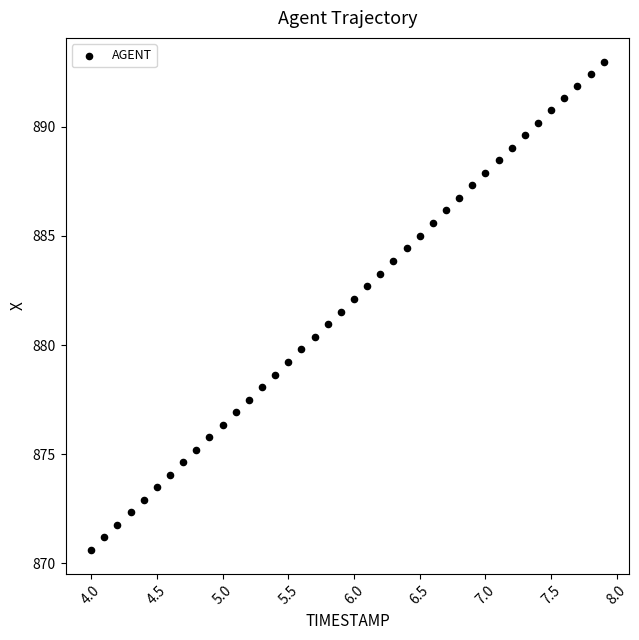

What is the range of Y values (max minus min)?

22.3